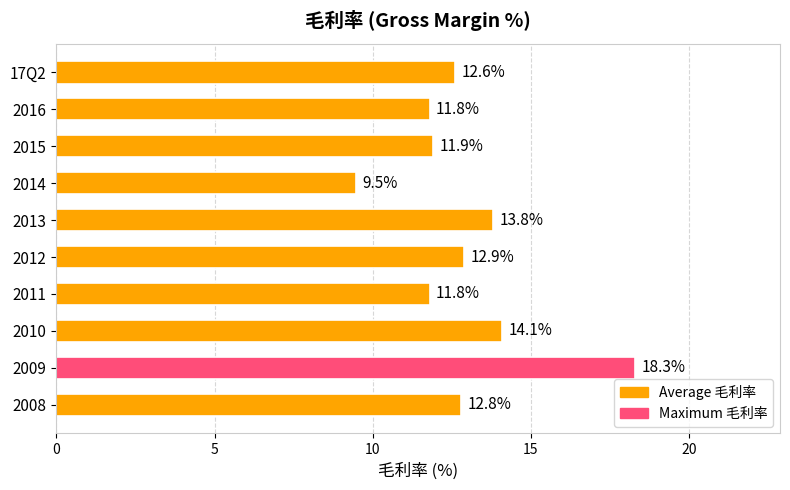

The chart shows a value of 7.5 at 2012. True or false?

False